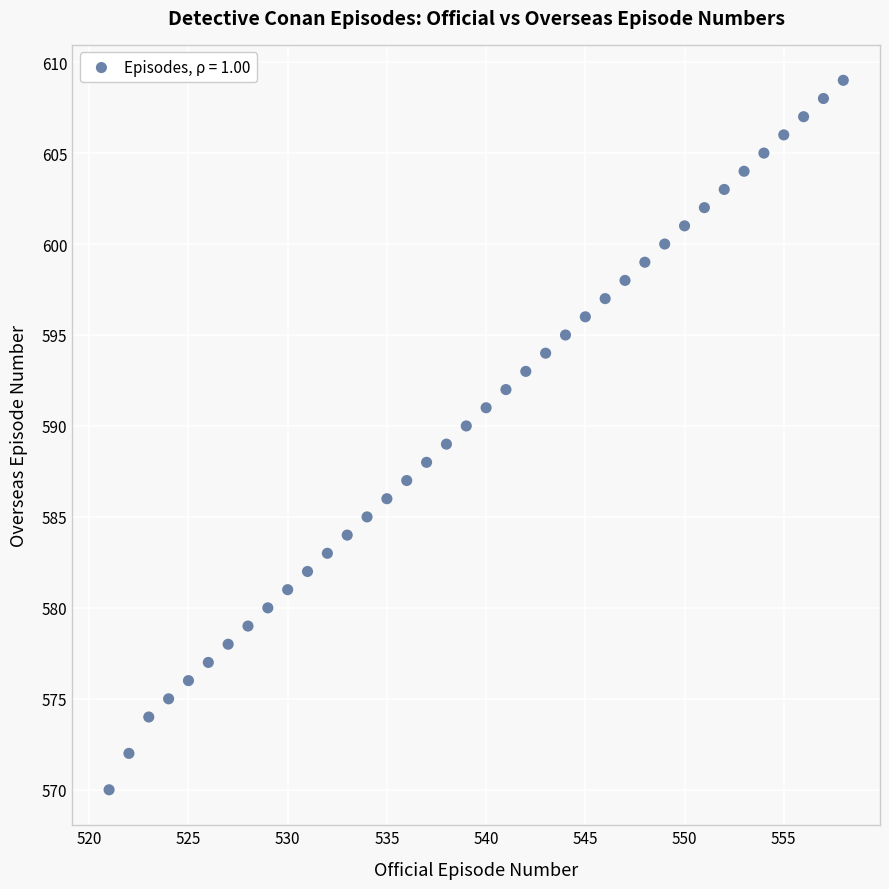

What is the range of X values (max minus min)?

37